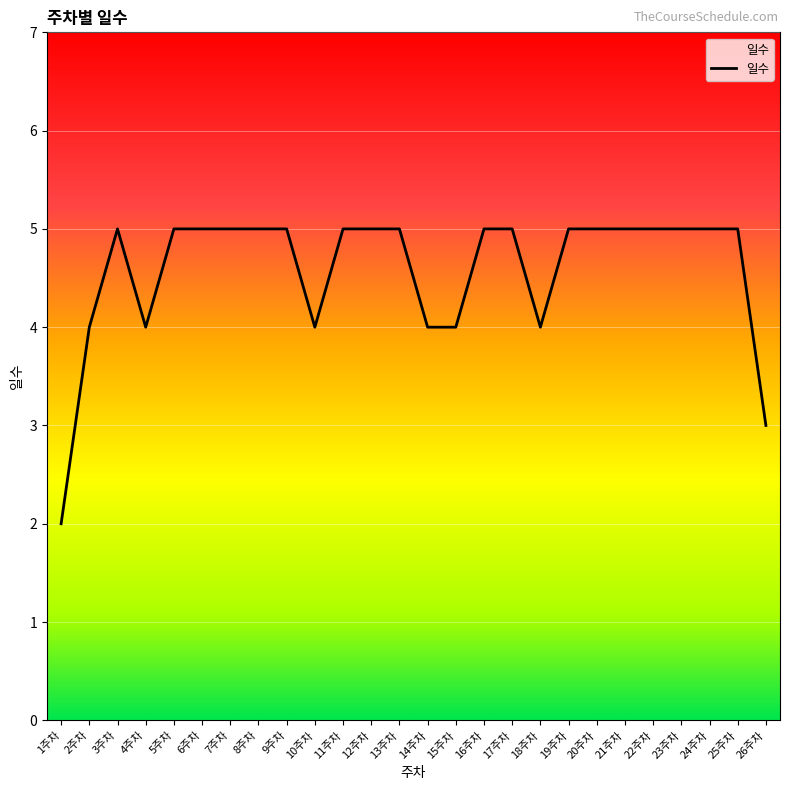

What is the difference between the maximum and minimum values?

3